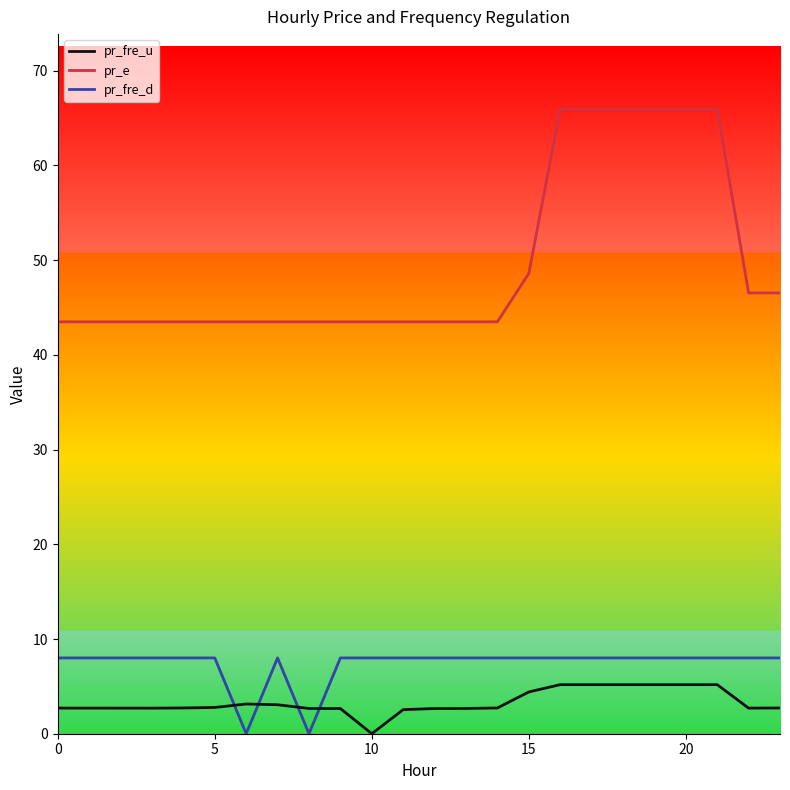

What is the sum of all pr_fre_d values?

176.0